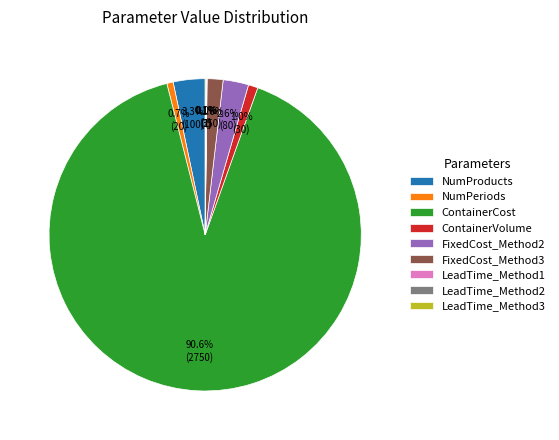

Is there a majority slice in this chart?

Yes